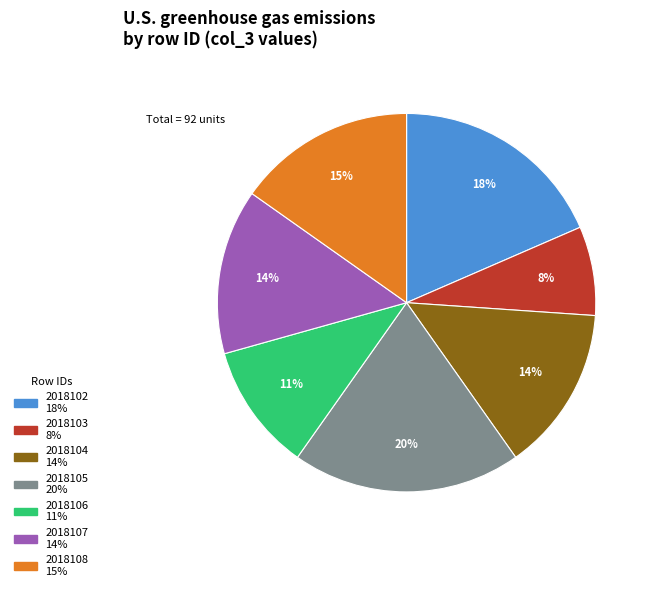

To the nearest percent, what is the difference between the largest and smallest slice percentages?

12%